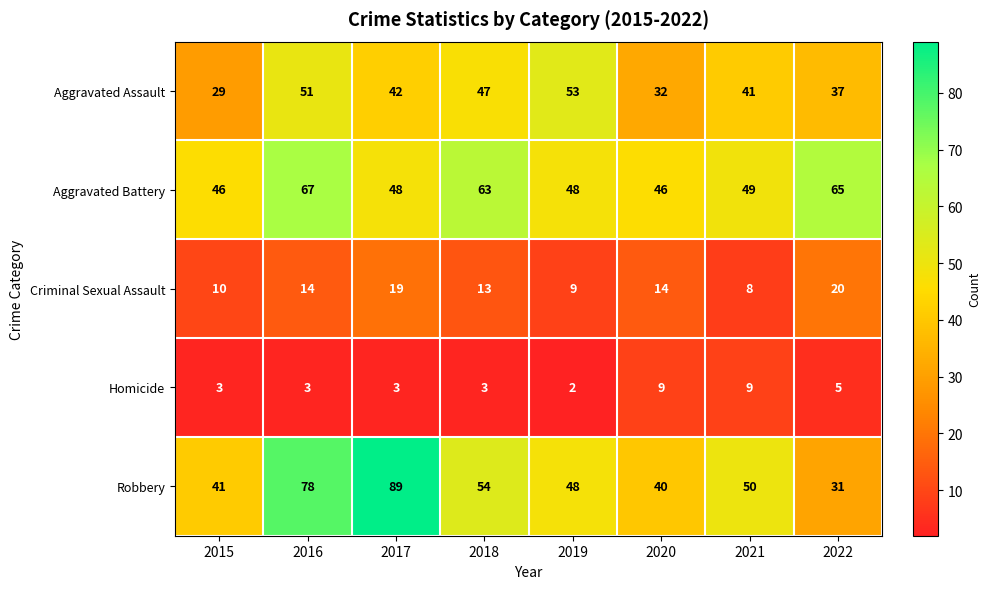

What is the difference between the second highest and second lowest values in the Robbery series?

38